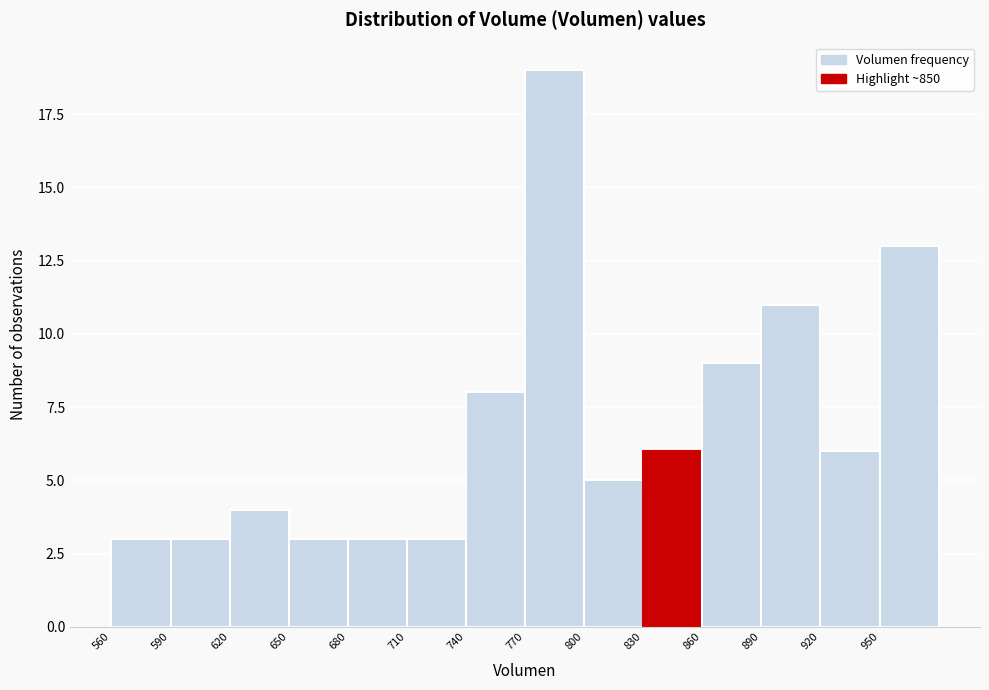

How tall is the bar that spans 950 to 980 on the x-axis? The values are not printed on the chart, so give them approximately, as read against the axis.

13